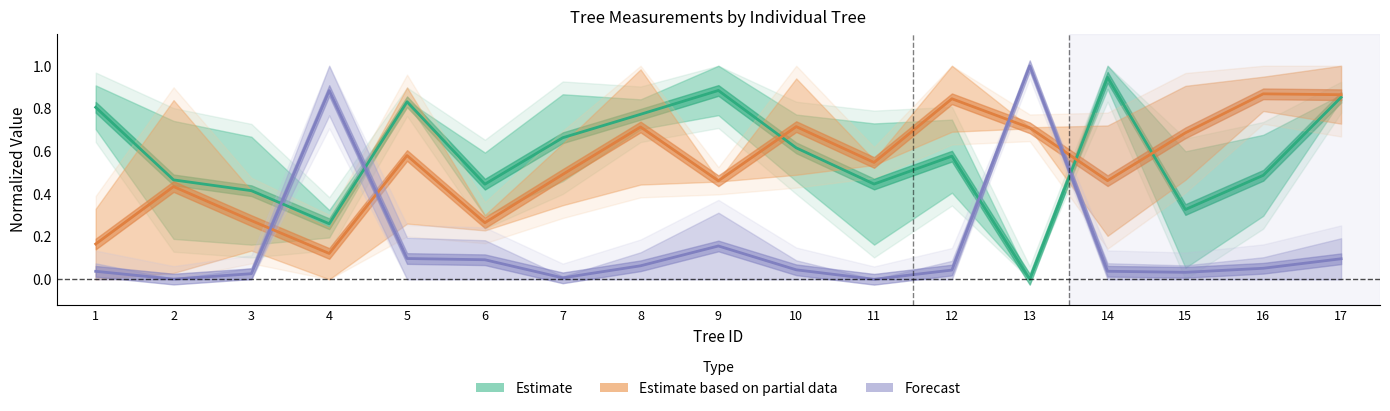

Rank the series by their maximum value, from highest to lowest.

Forecast, Estimate, Estimate based on partial data